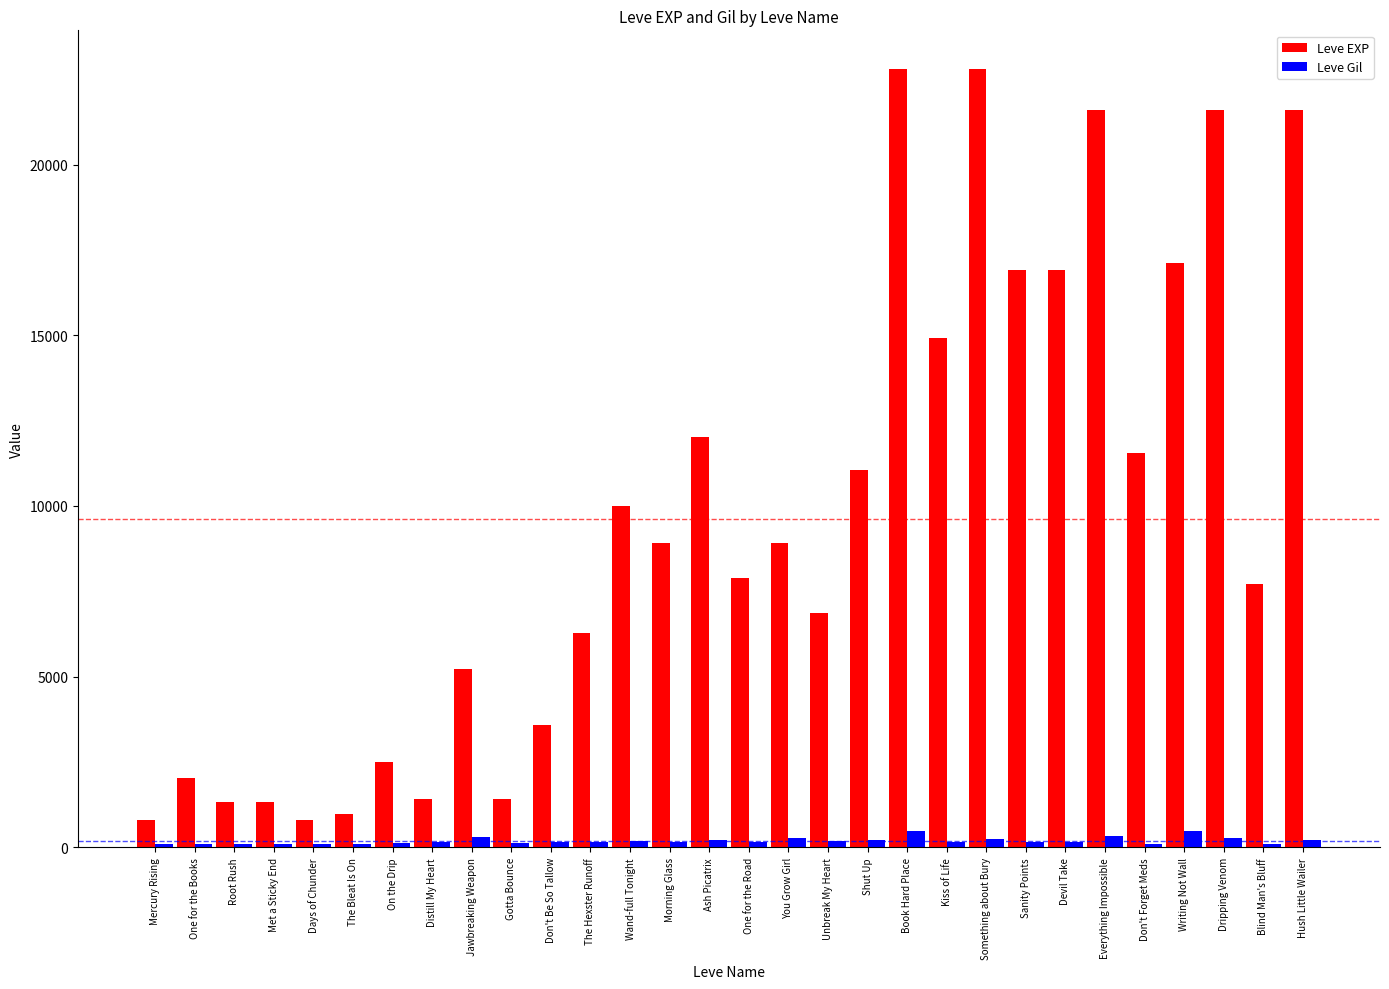

List the series in order of their overall mean, highest first.

Leve EXP, Leve Gil